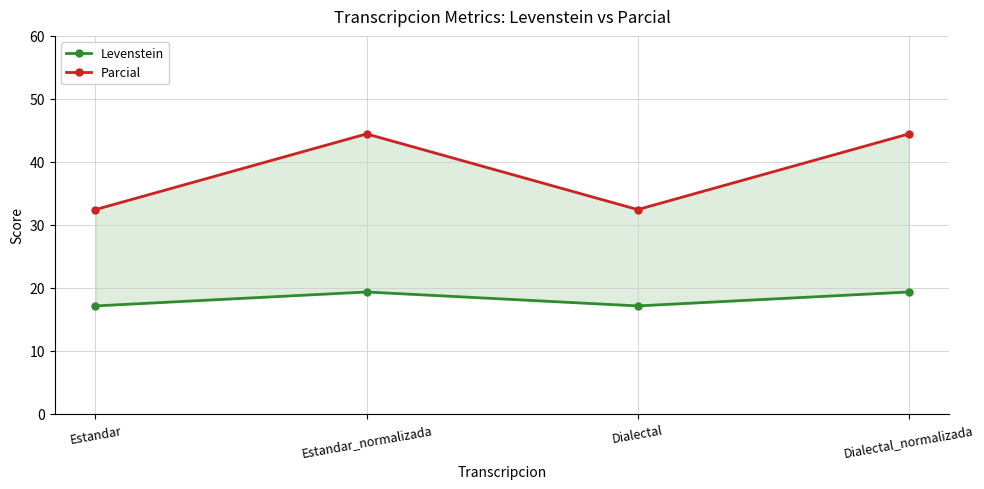

Reading left to right, transcribe all the data shown in this chart.

Levenstein: Estandar=17.1	Estandar_normalizada=19.4	Dialectal=17.1	Dialectal_normalizada=19.4
Parcial: Estandar=32.4	Estandar_normalizada=44.4	Dialectal=32.4	Dialectal_normalizada=44.4